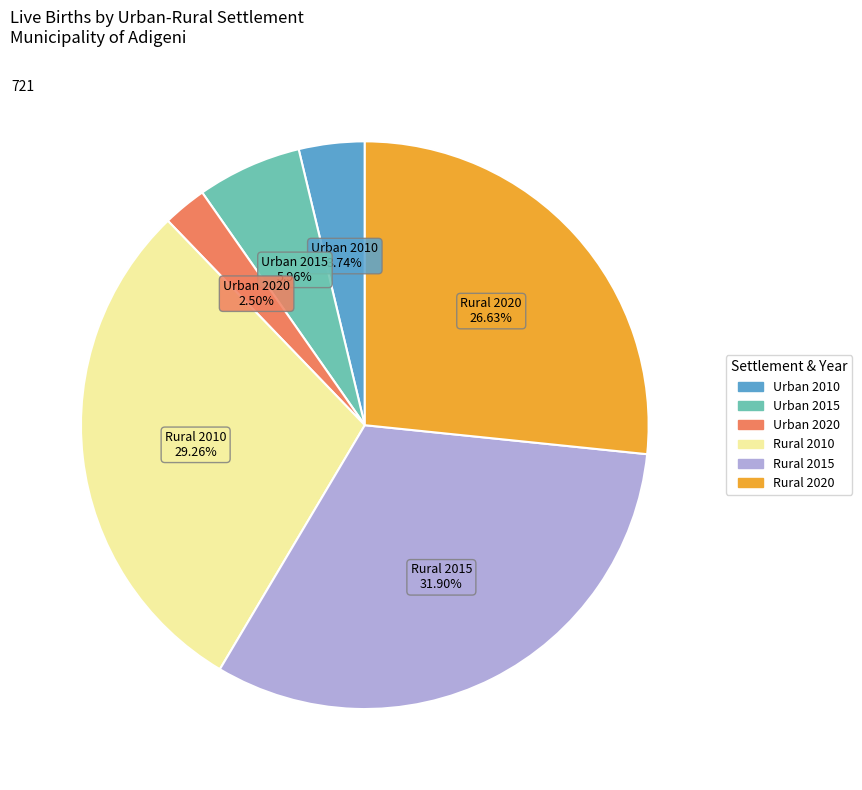

Is there any slice that represents more than half of the pie?

No